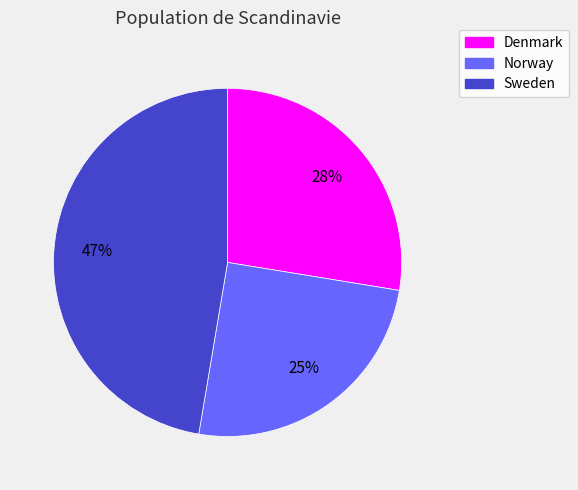

Is the sum of Norway and Sweden greater than half?

Yes